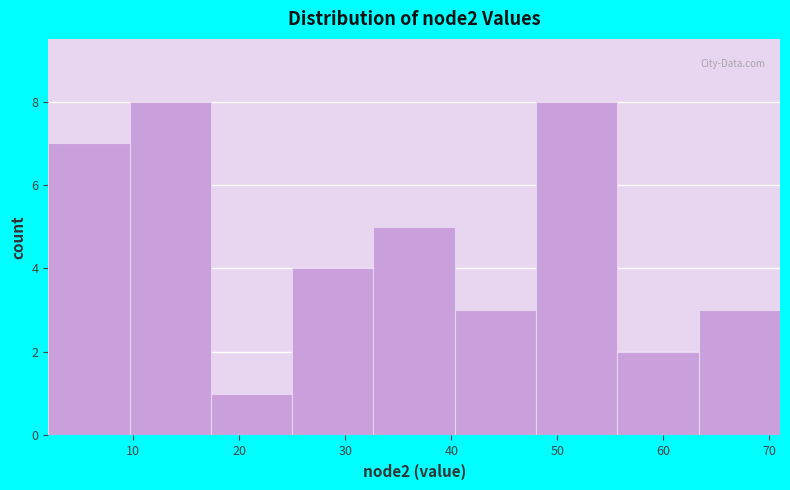

Reading left to right, transcribe this chart: for each bar, give the range it covers on the x-axis and its height. Neither the bar edges nor the heights are printed on the chart, so give them approximately, as read against the axes.

2 to 10: 7
10 to 17: 8
17 to 25: 1
25 to 33: 4
33 to 40: 5
40 to 48: 3
48 to 56: 8
56 to 63: 2
63 to 71: 3